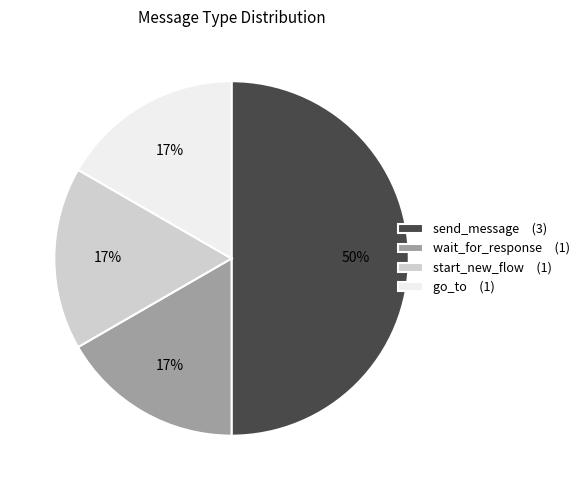

Does start_new_flow account for over 50% of the chart?

No